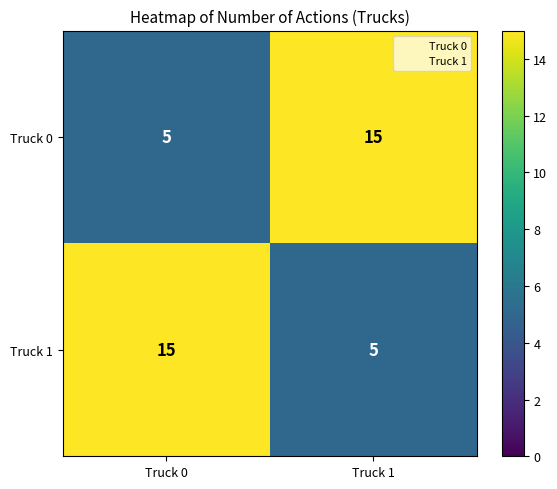

How many distinct data groups are displayed?

2